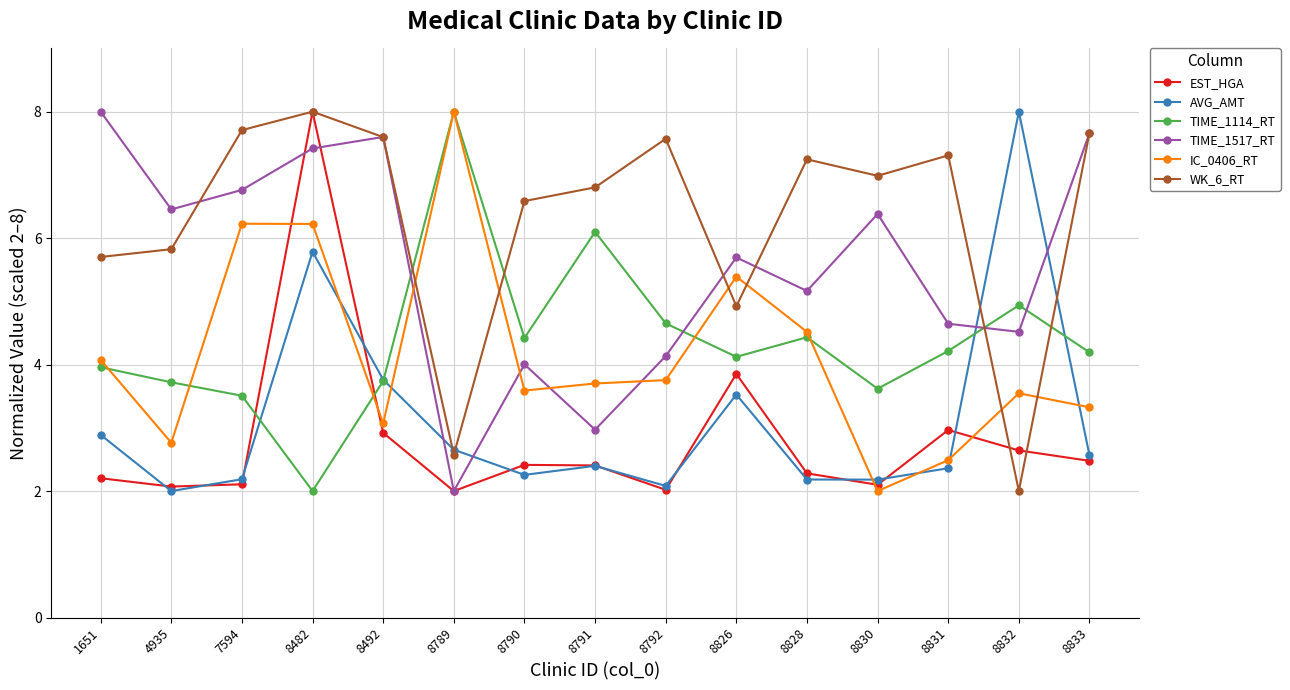

True or false: IC_0406_RT has a value of 7.1 at 1651.

False